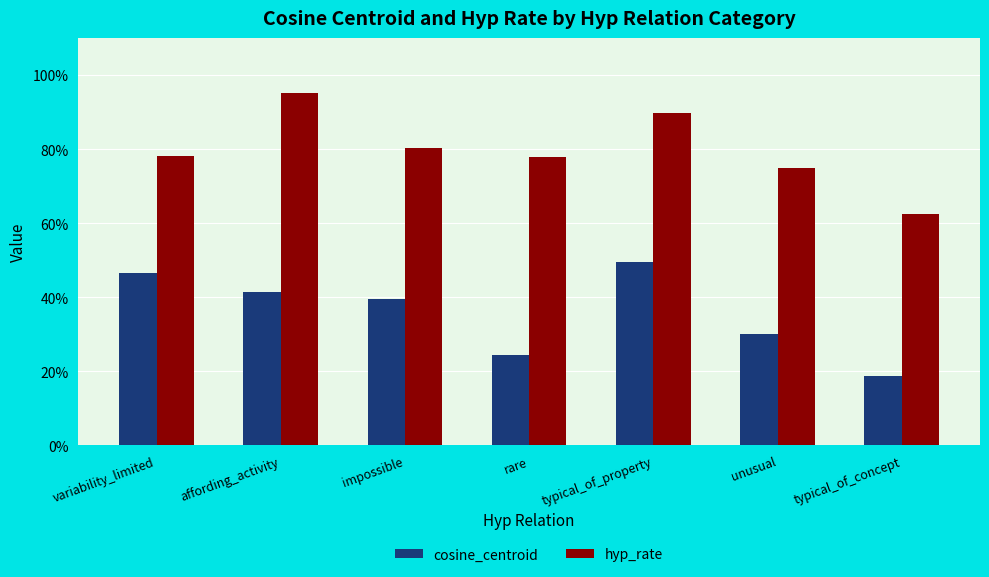

Read the cosine_centroid value at impossible.

0.4